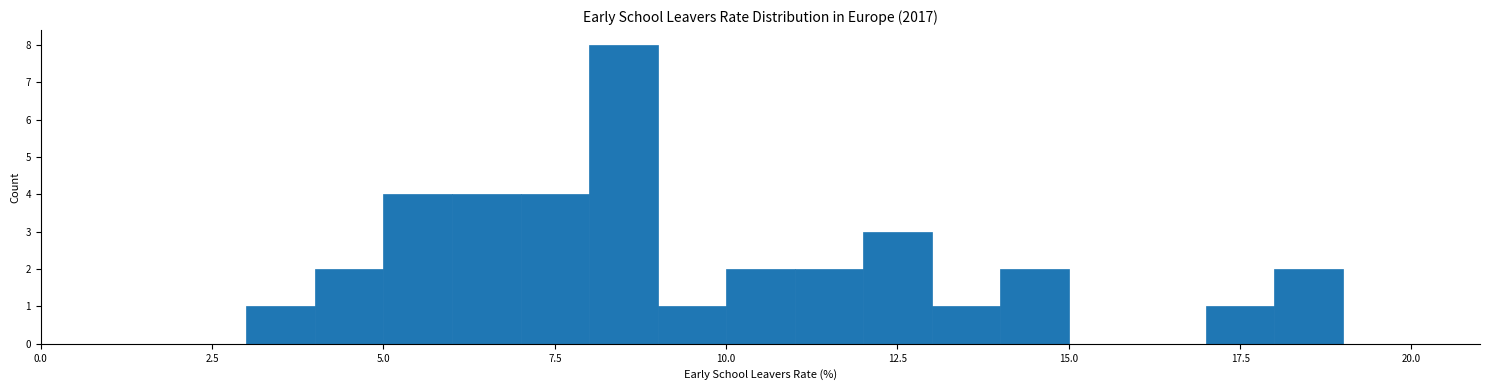

Around what value on the x-axis is the tallest bar? Give the approximate position of its centre, as read against the axis.

8.5